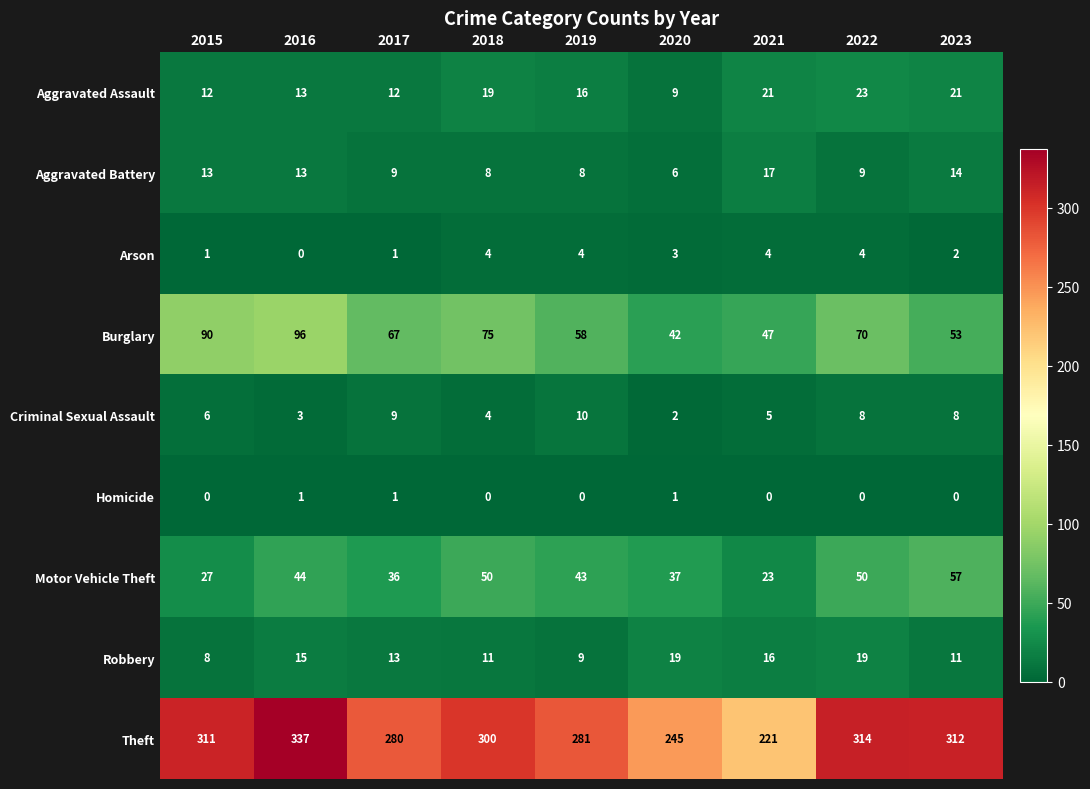

At how many categories does at least one series exceed 246?

7